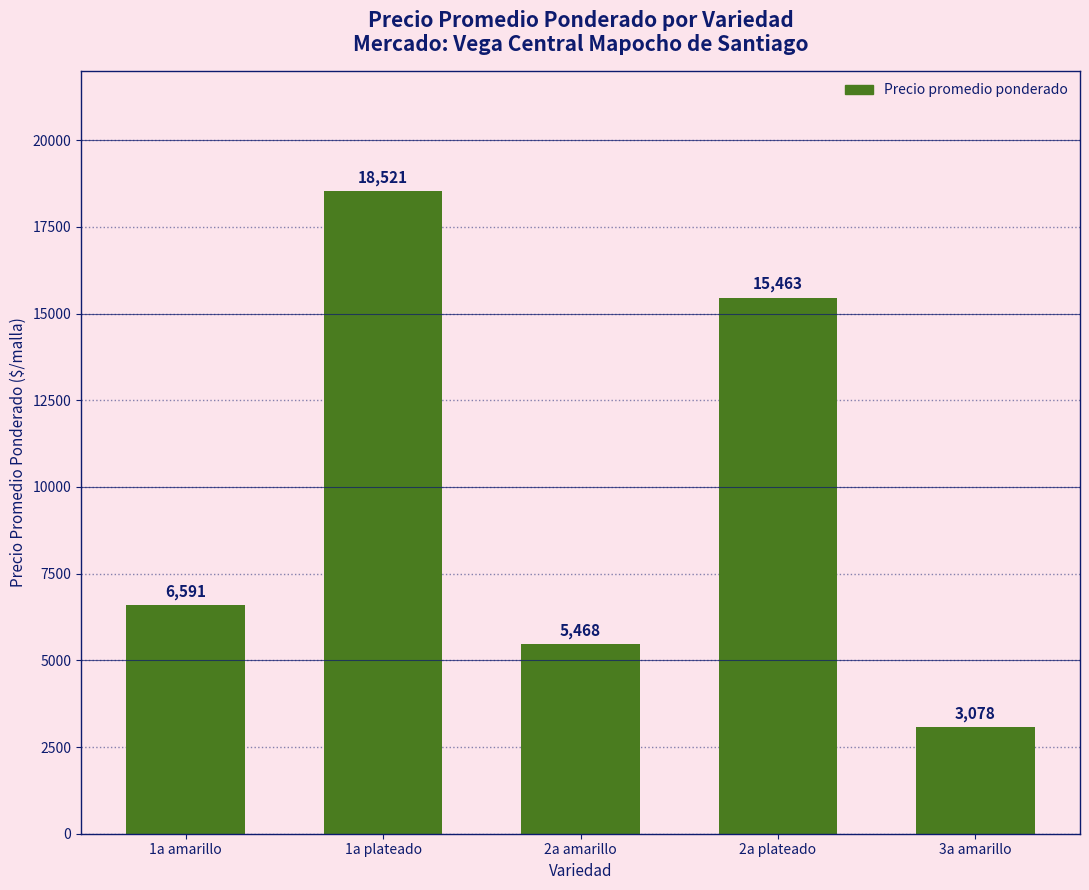

Does the chart contain stacked bars?

No